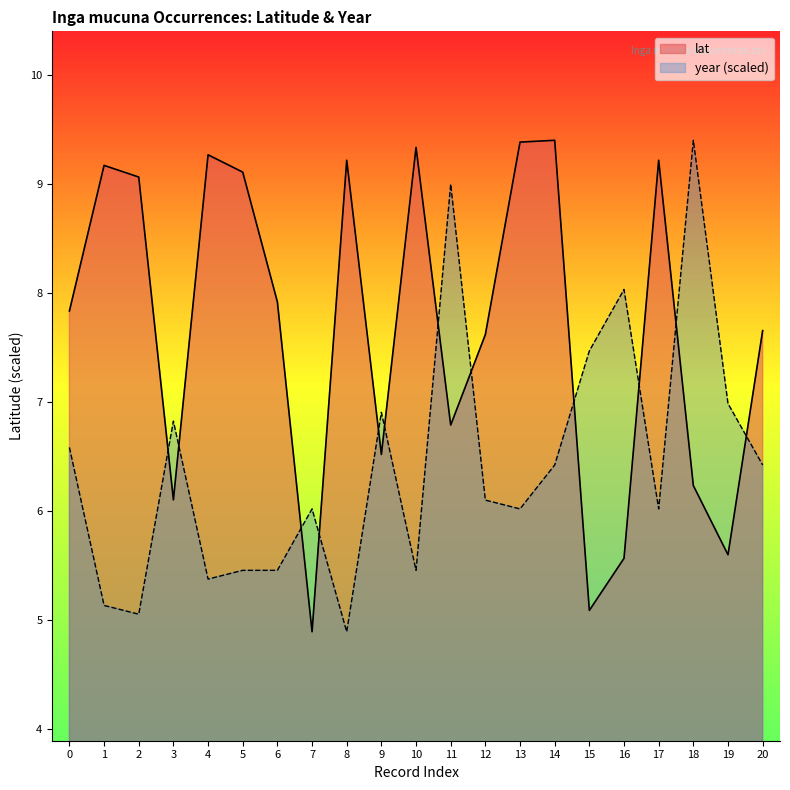

What is the minimum value for year (scaled)?

4.9